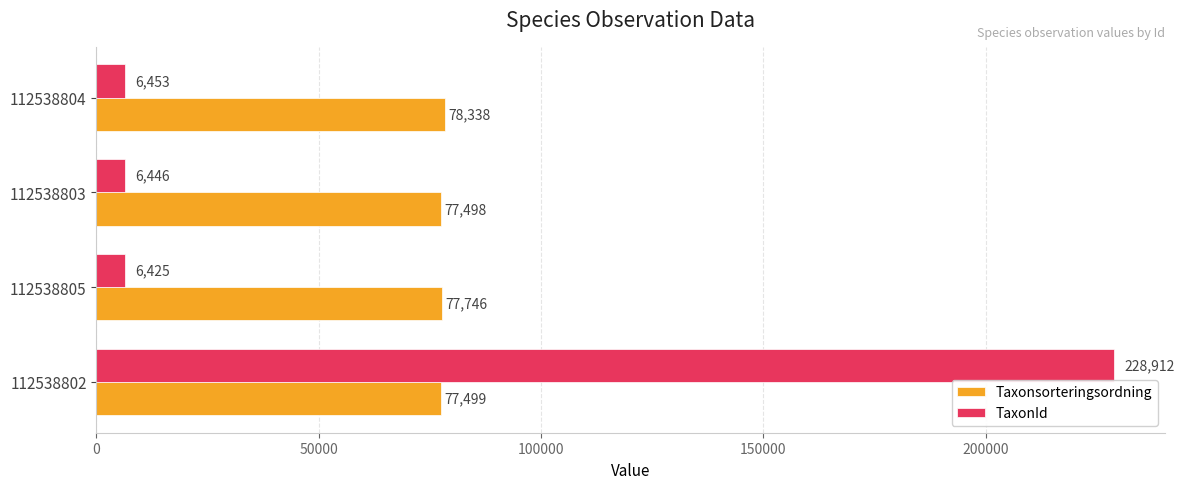

Between 112538802 and 112538804, which series saw the biggest shift?

TaxonId